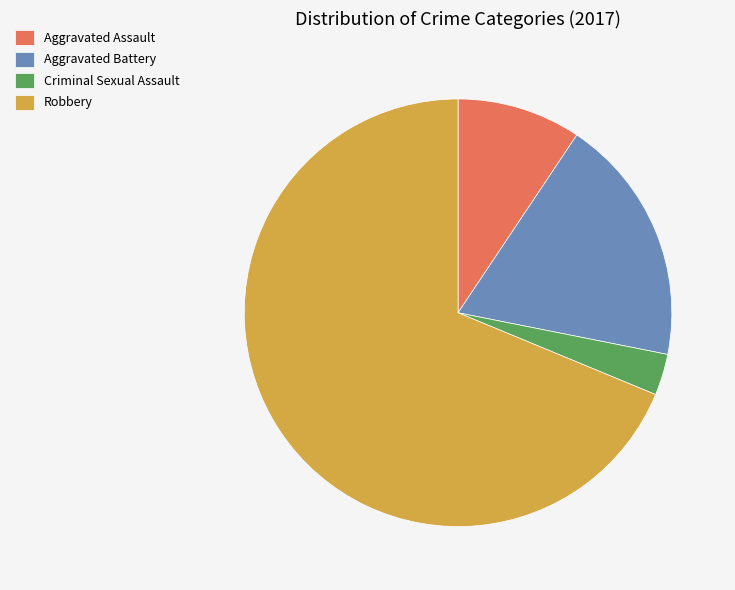

Count the number of slices in the pie.

4